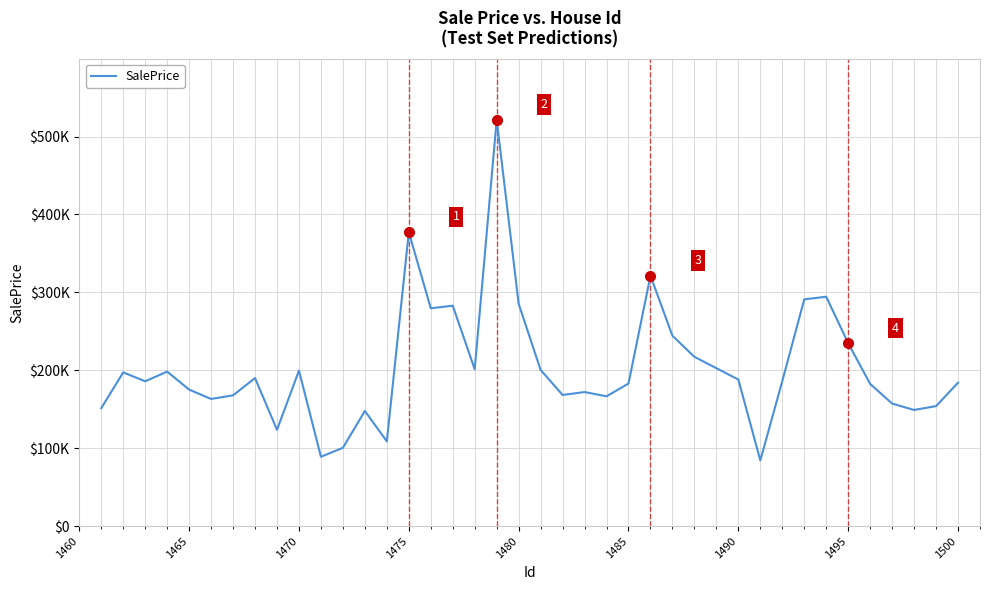

How many data points are less than 186052?

20